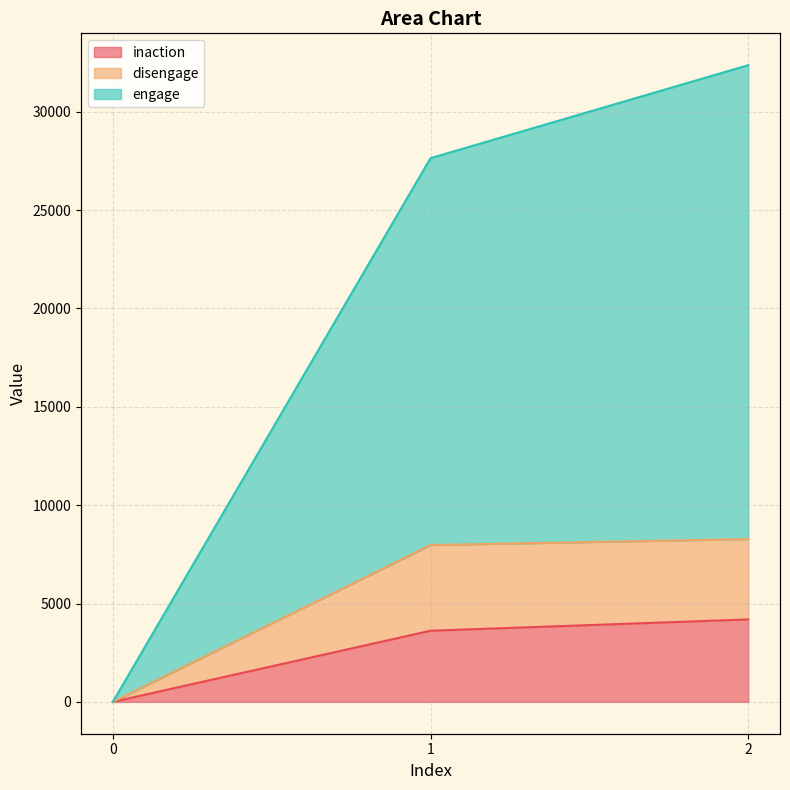

Count the number of categories in the chart.

3